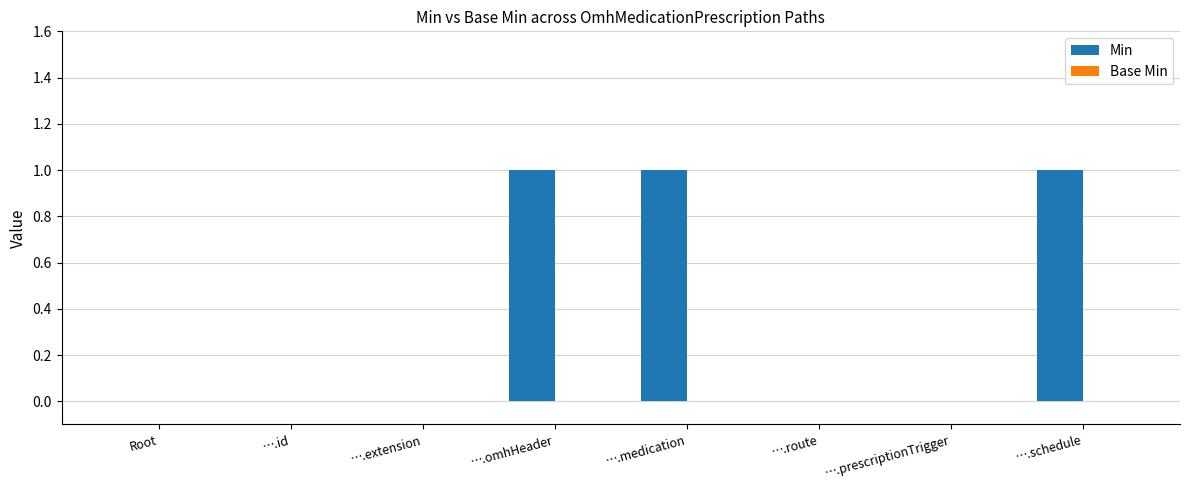

Reading right to left, transcribe all the data shown in this chart.

….schedule=1	….prescriptionTrigger=0	….route=0	….medication=1	….omhHeader=1	….extension=0	….id=0	Root=0